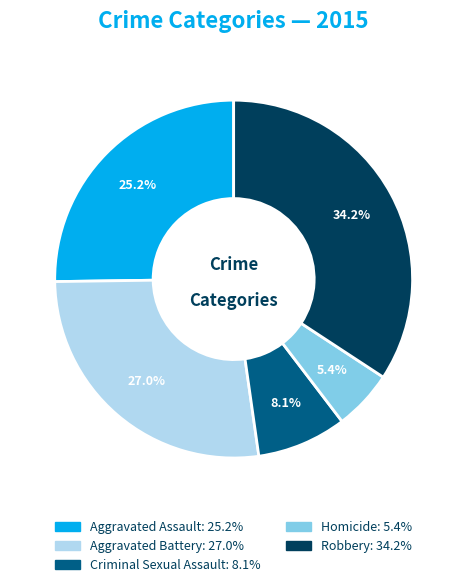

Which slice is the largest?

Robbery